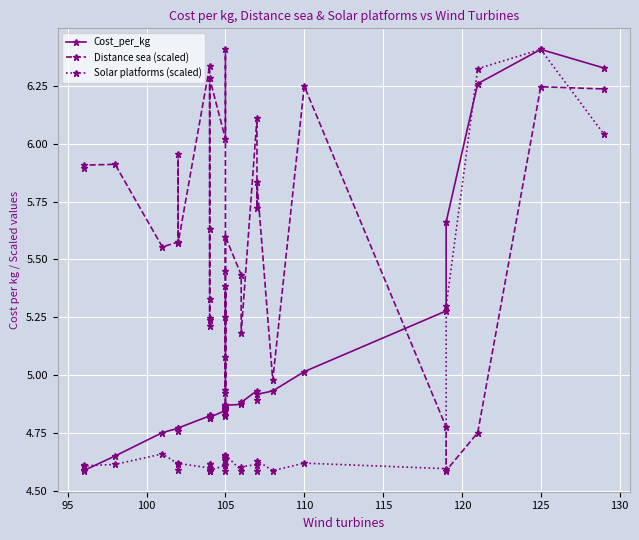

The value of Distance sea (scaled) at 115 is 1.7. True or false?

False